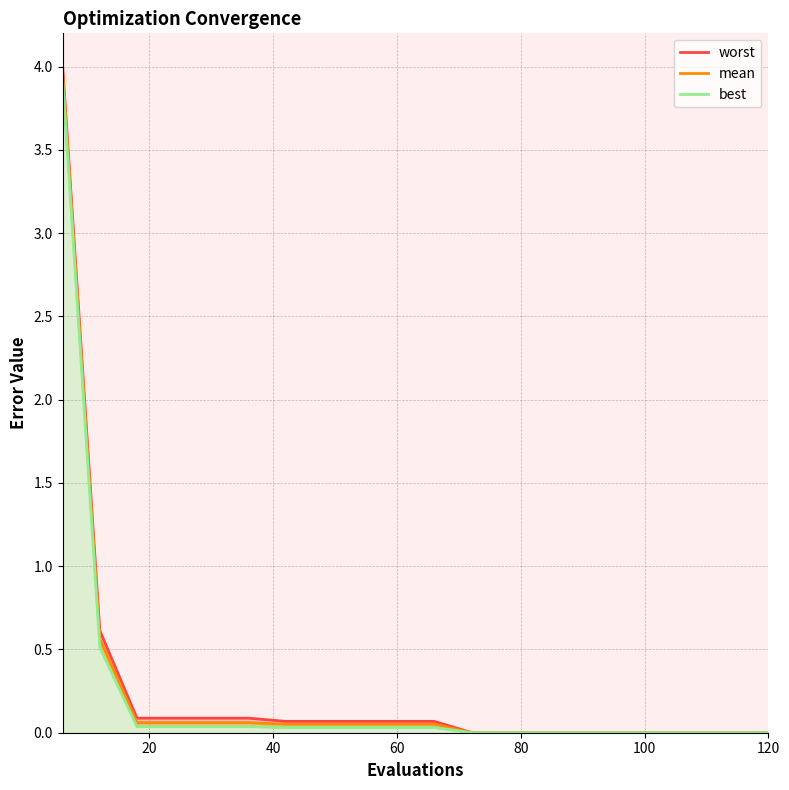

What is the total value across all series at 60?

0.2